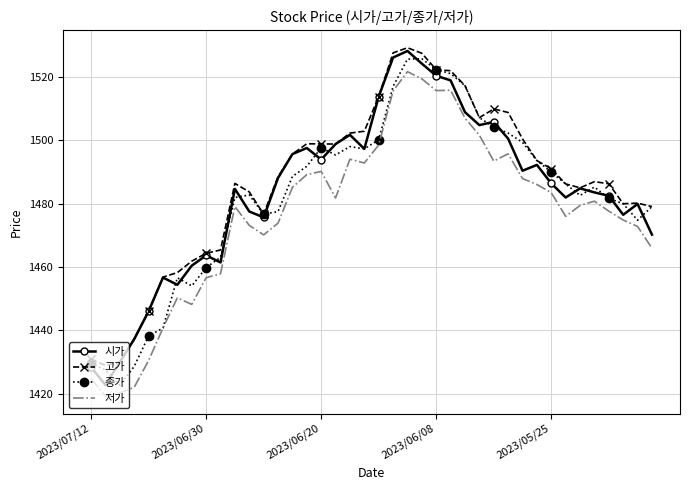

What are all the series names shown in the legend?

시가, 고가, 종가, 저가